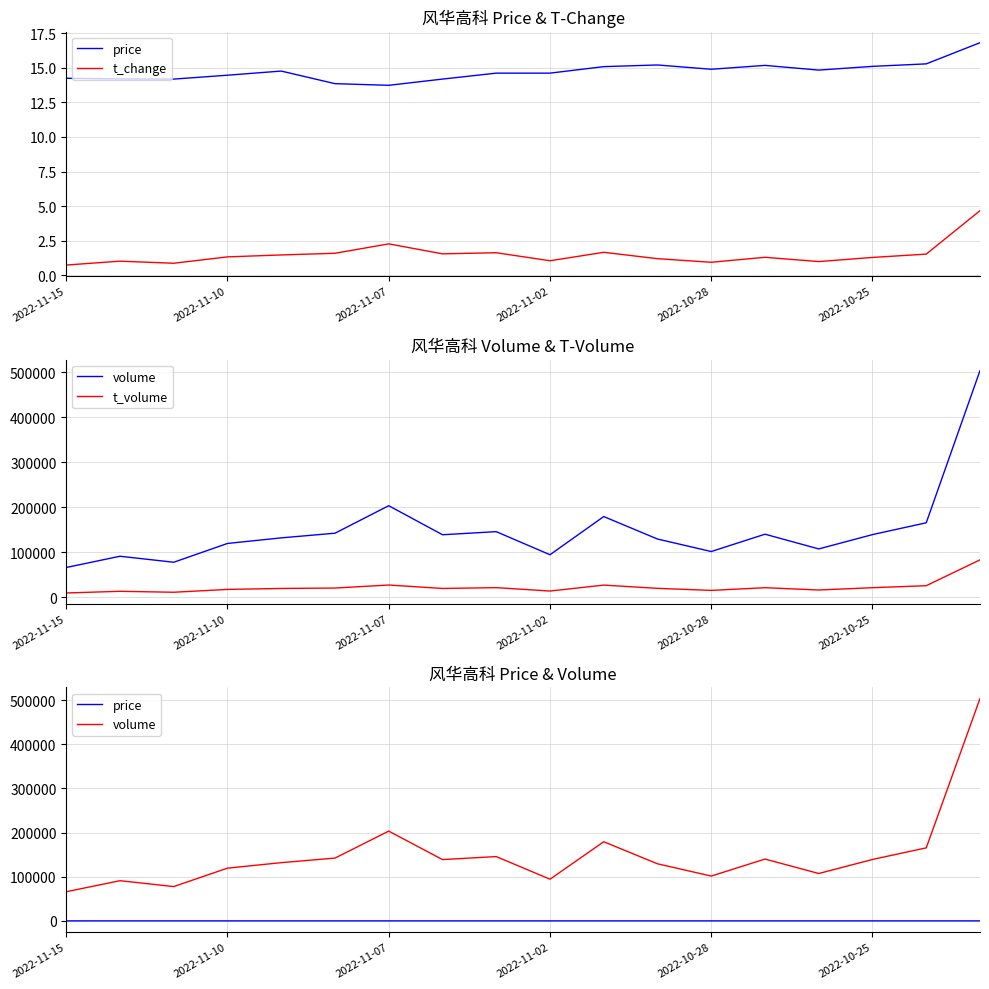

List the series in order of their peak value, highest first.

volume, t_volume, price, t_change